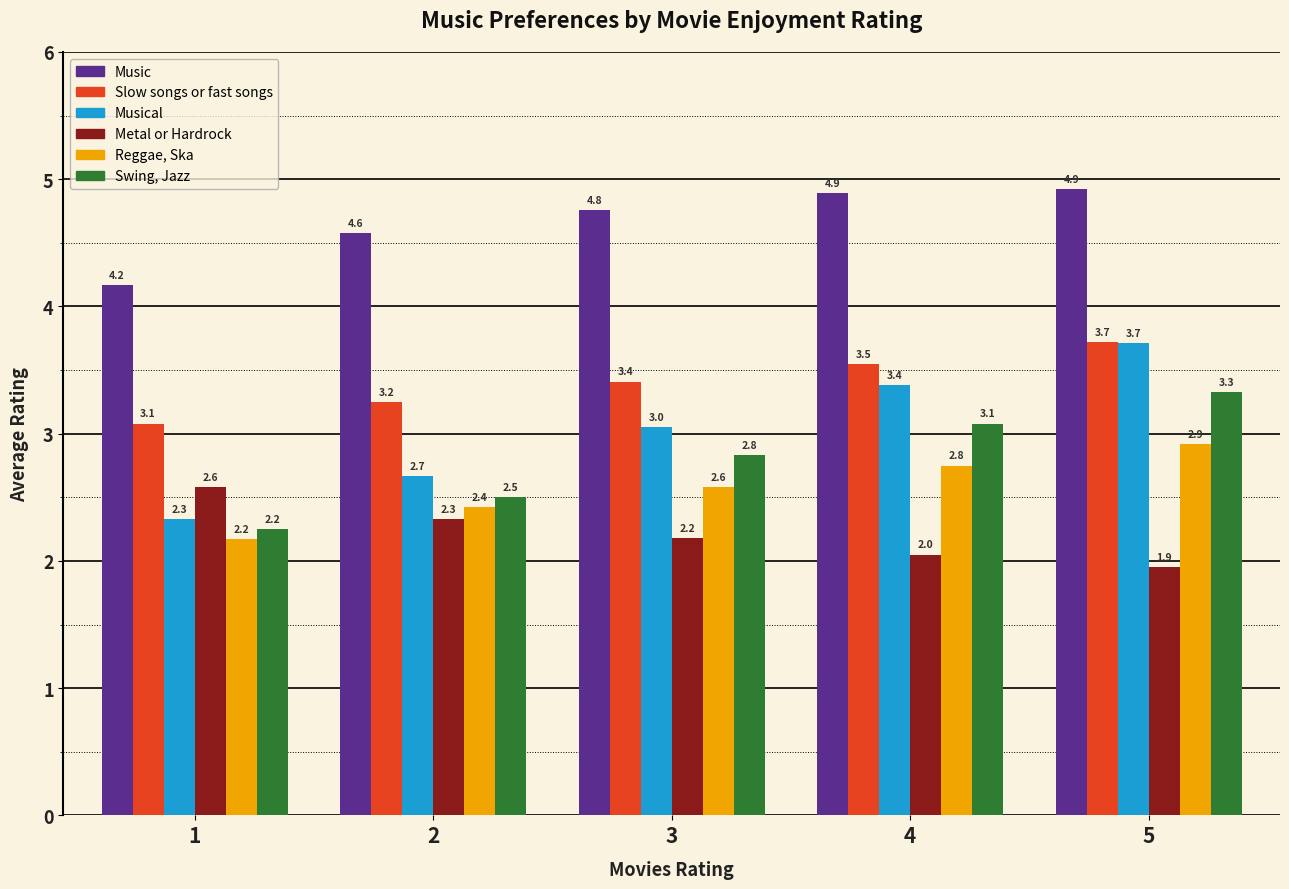

Which series has the widest spread of values?

Musical